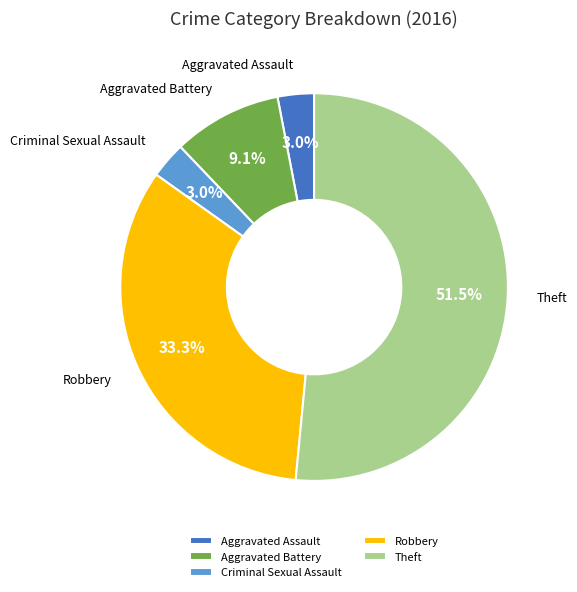

Is the sum of Aggravated Battery and Theft greater than half?

Yes